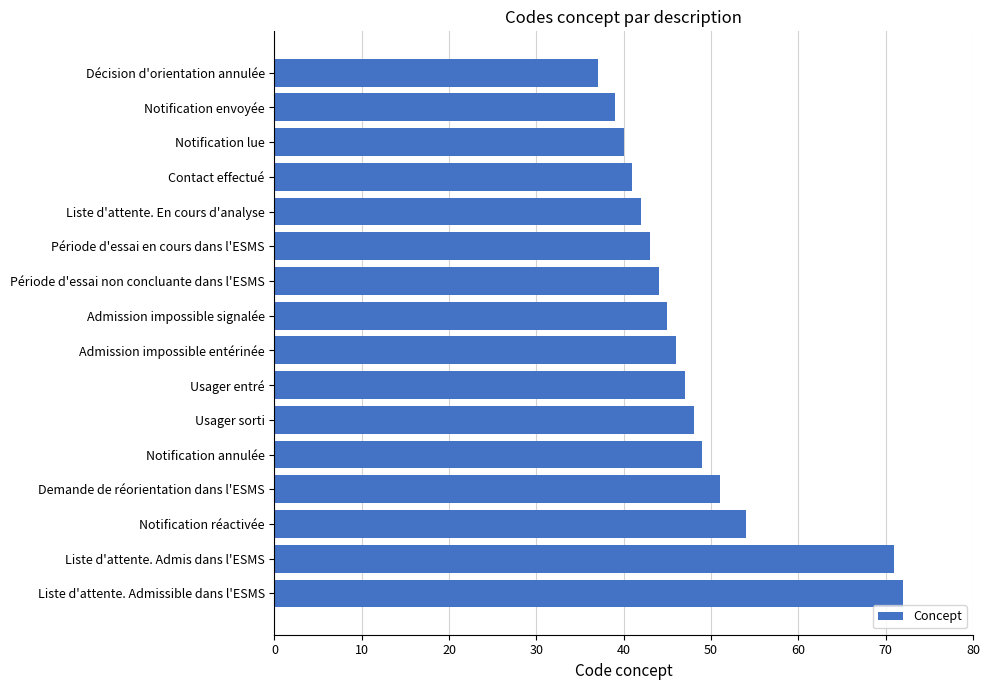

What is the change in value from Usager sorti to Liste d'attente. Admissible dans l'ESMS?

+24